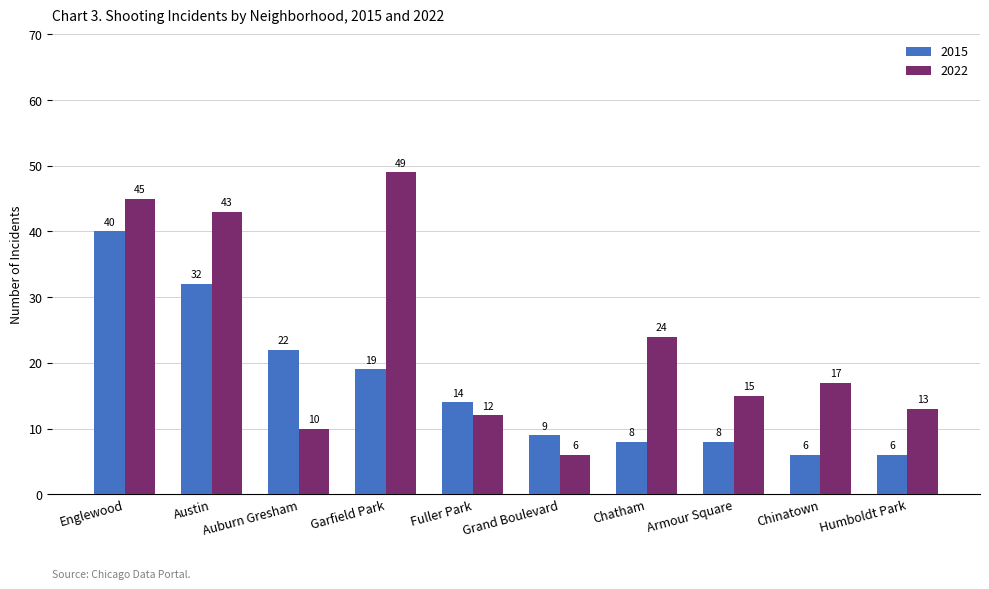

At which category does the chart reach its peak across all series?

Garfield Park